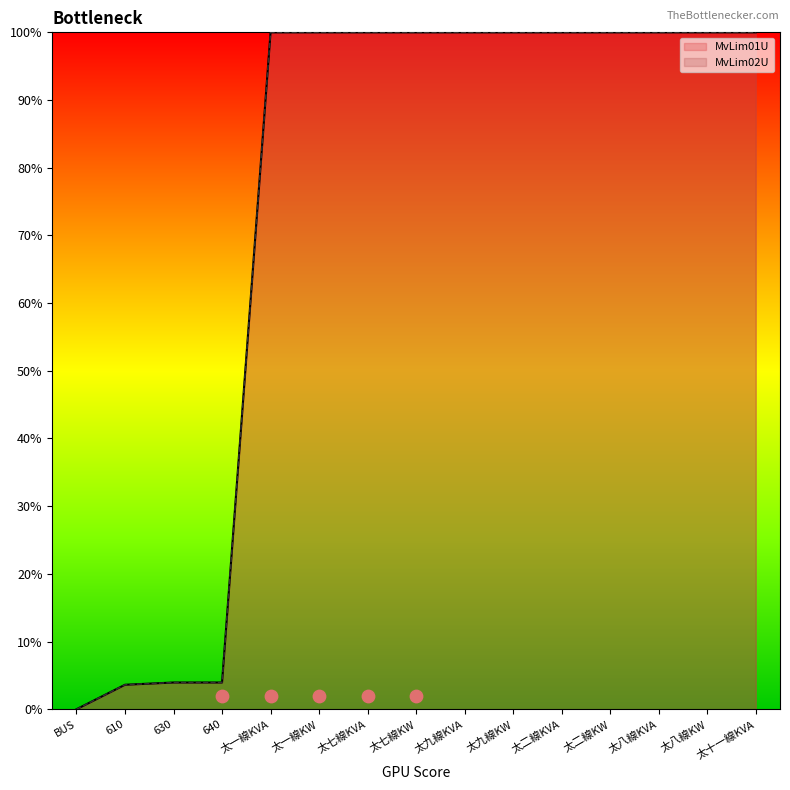

What are all the series names shown in the legend?

MvLim01U, MvLim02U